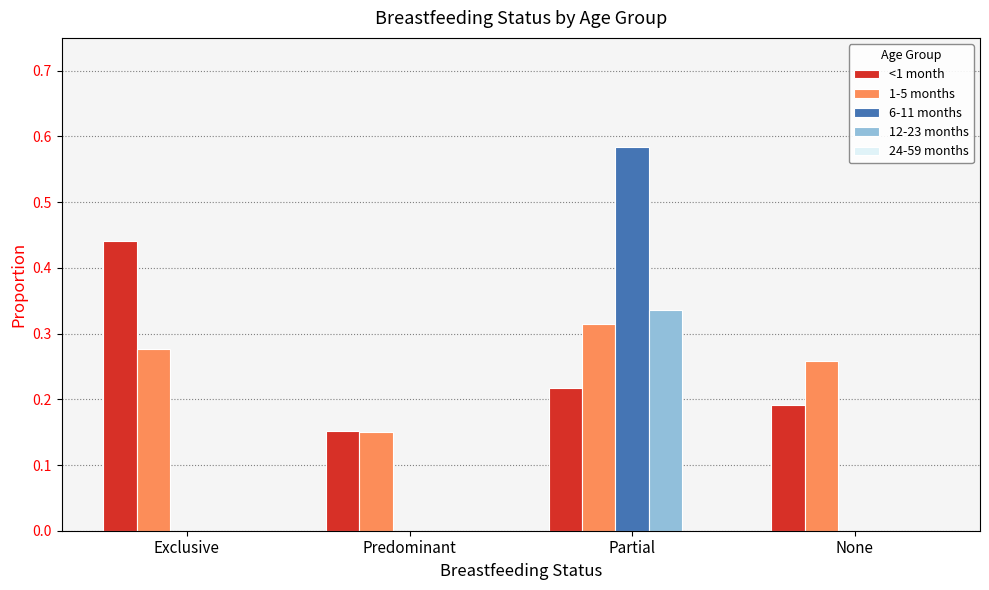

Is the value of <1 month at None greater than the value of 1-5 months at Predominant?

Yes